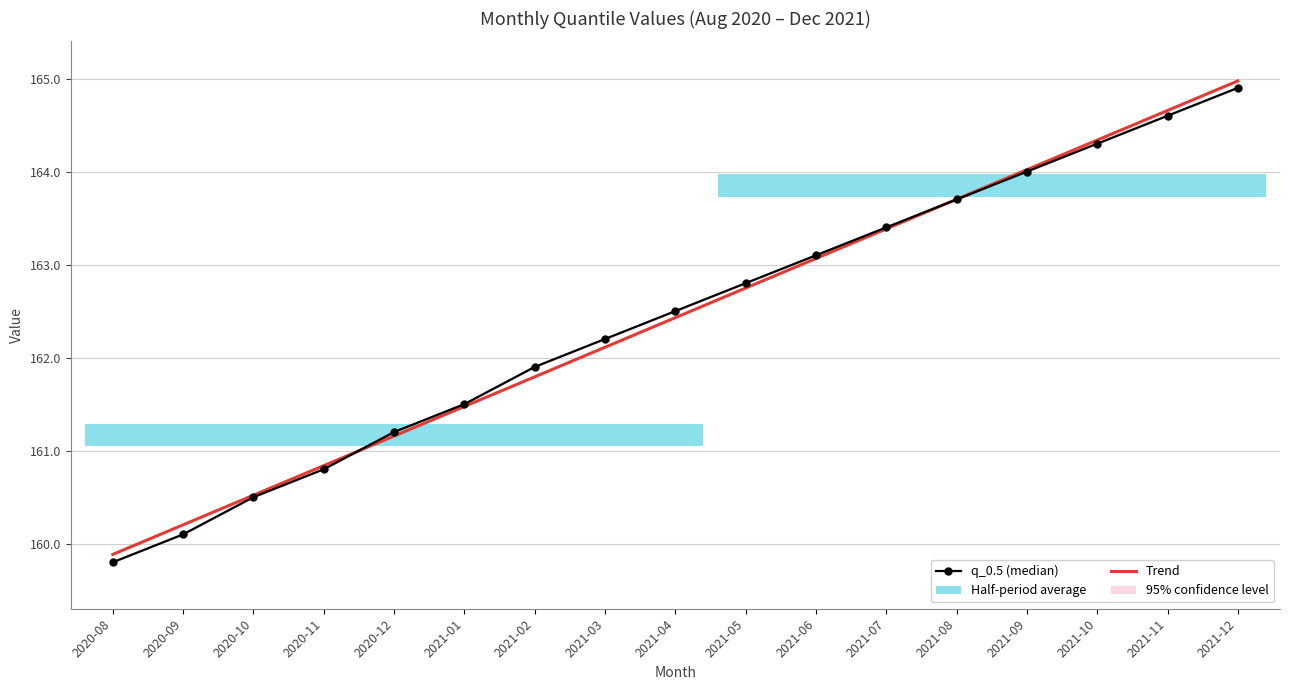

Is the value of Trend at 2020-11 greater than the value of q_0.5 (median) at 2021-10?

No